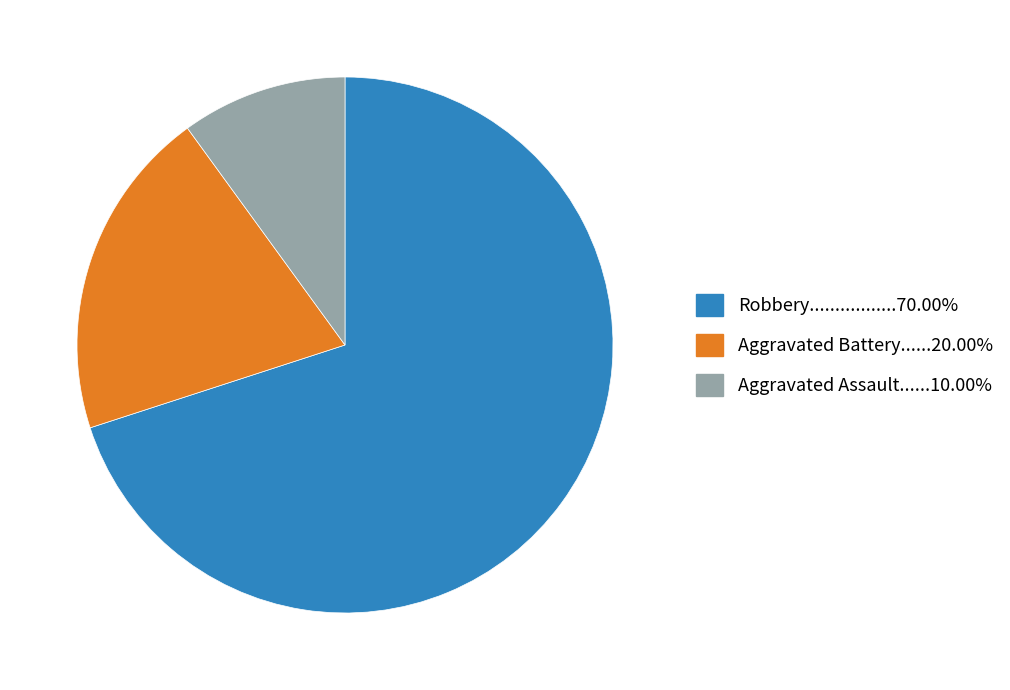

Is there a majority slice in this chart?

Yes